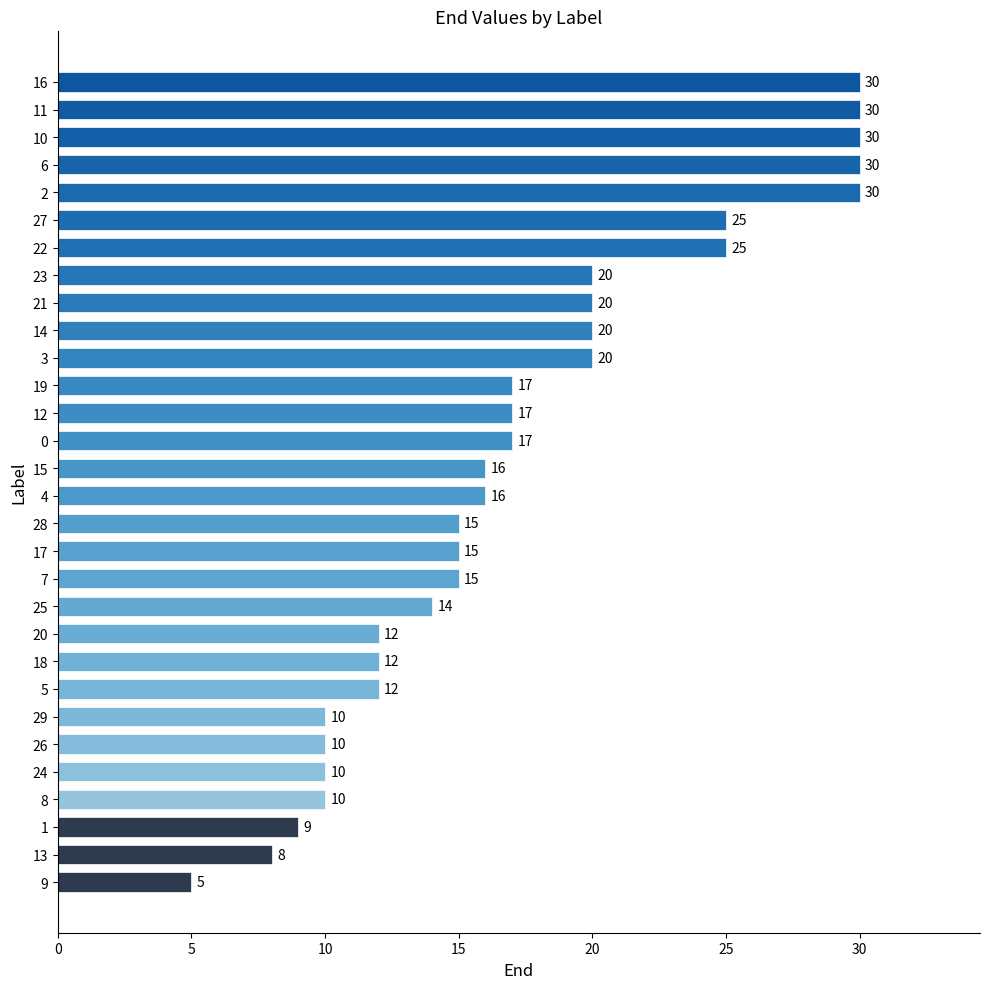

What is the maximum value shown in the chart?

30